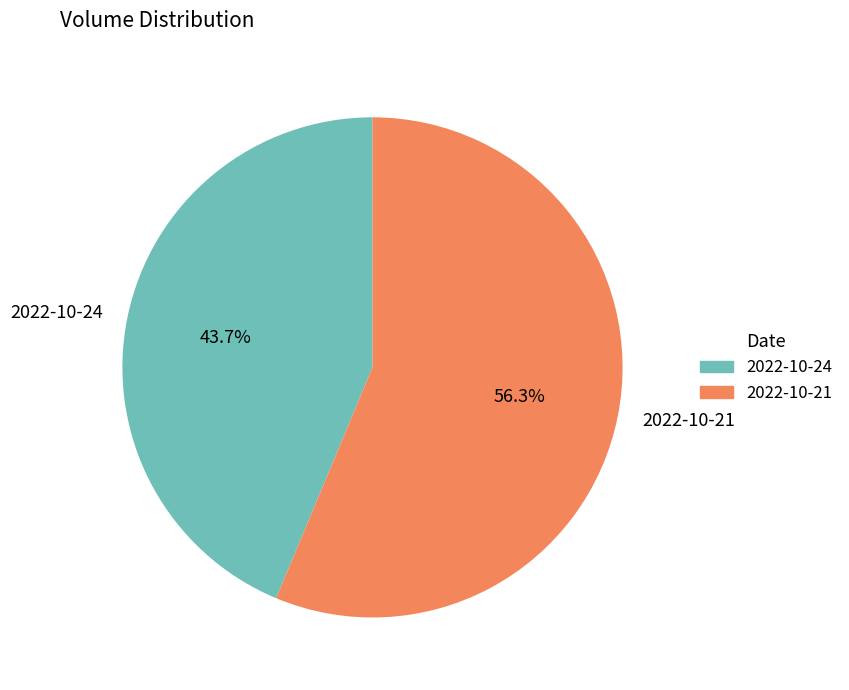

What is the ratio of the value at 2022-10-24 to the value at 2022-10-21?

0.8